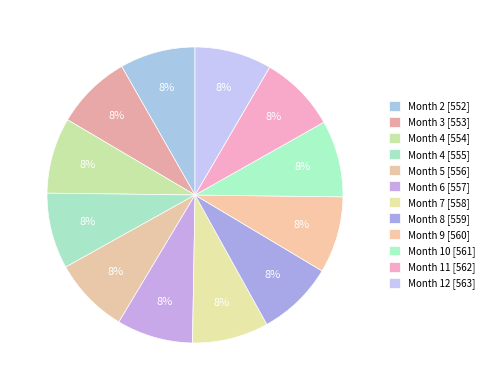

How many slices are in this pie chart?

12